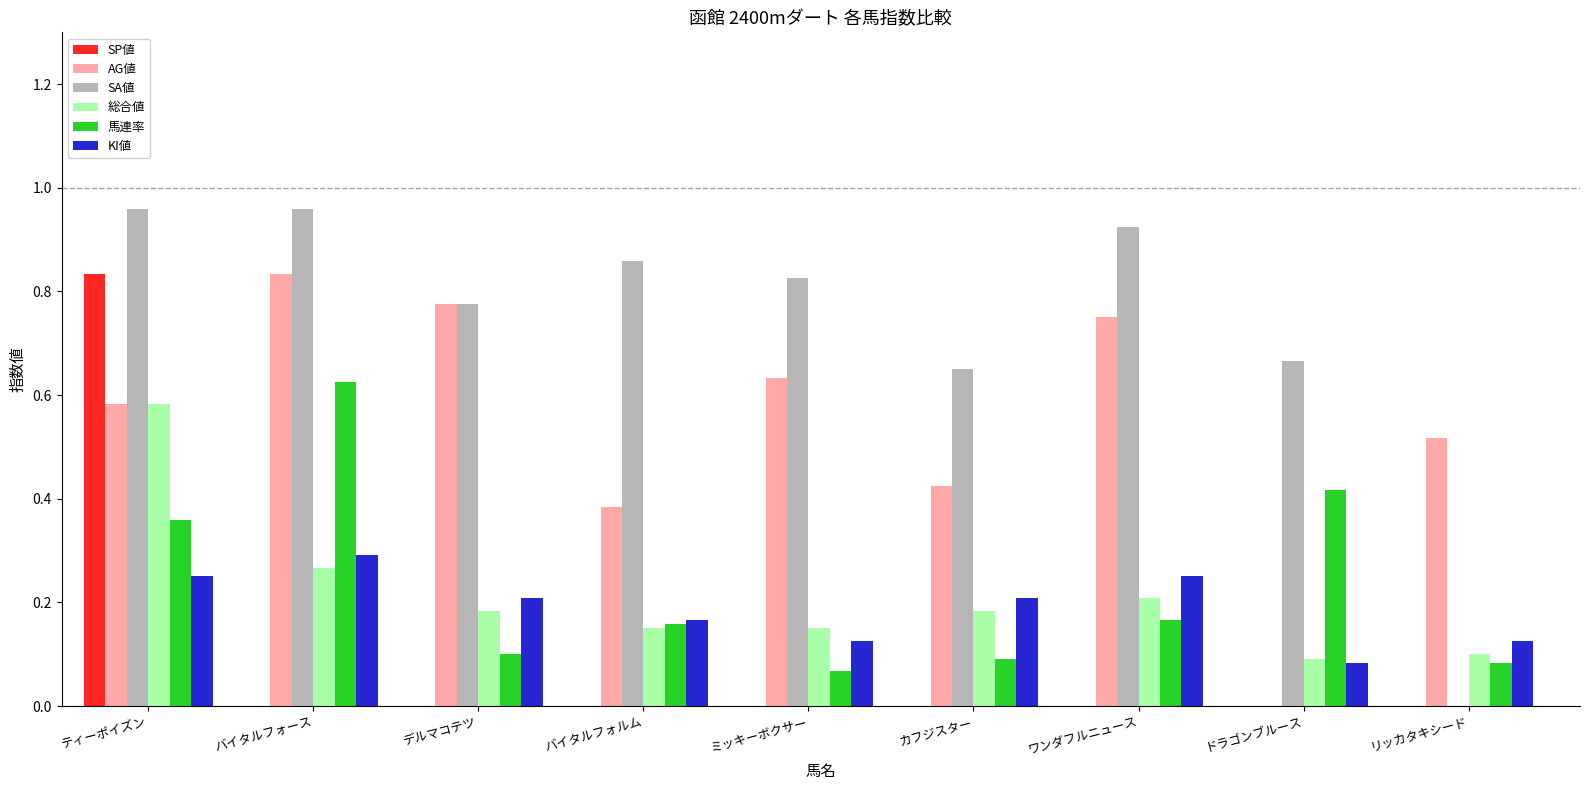

Is it true that 馬連率 equals 0.0 at ミッキーボクサー?

False